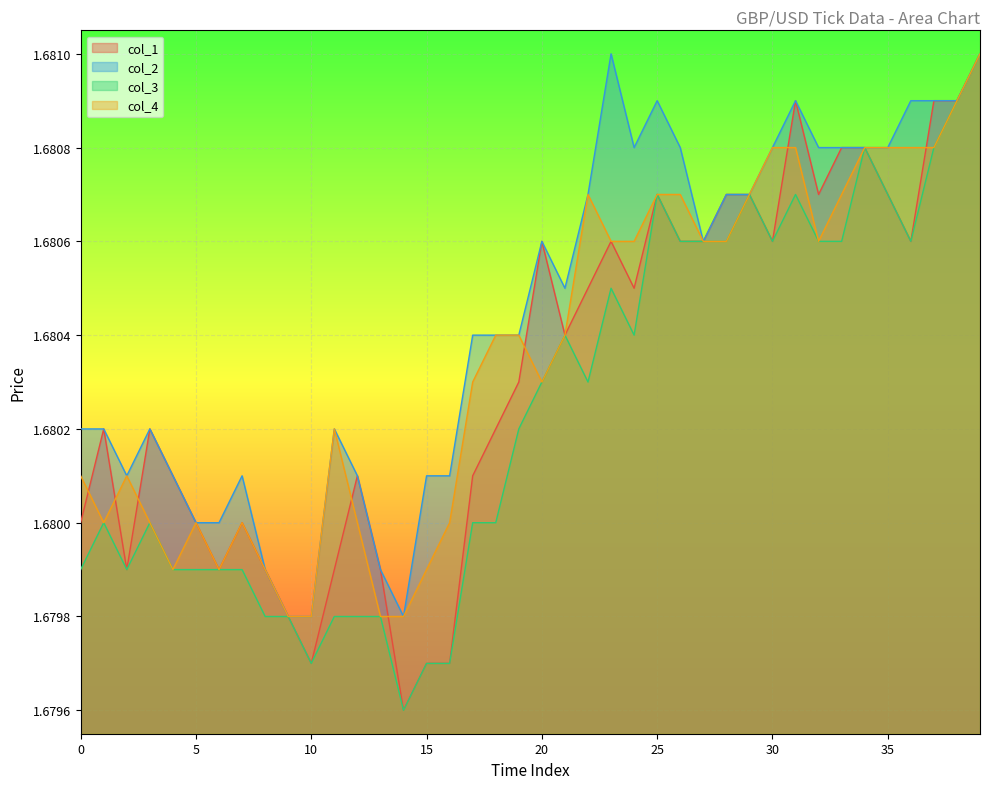

True or false: col_3 and col_1 cross at least once.

False